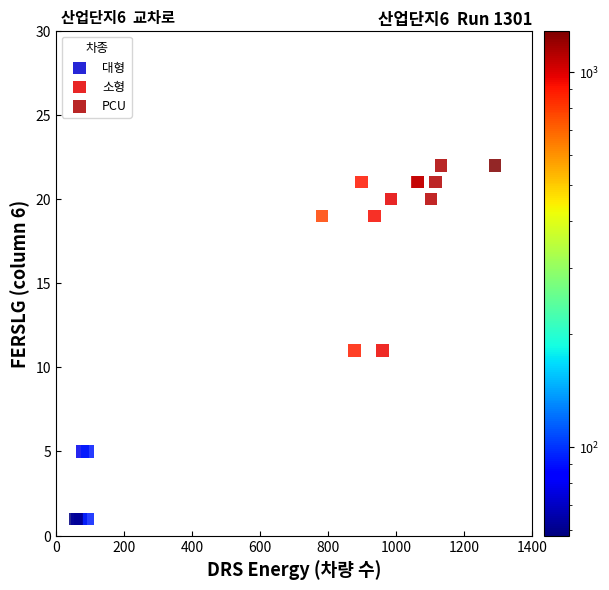

Which series contains the lowest Y value?

대형